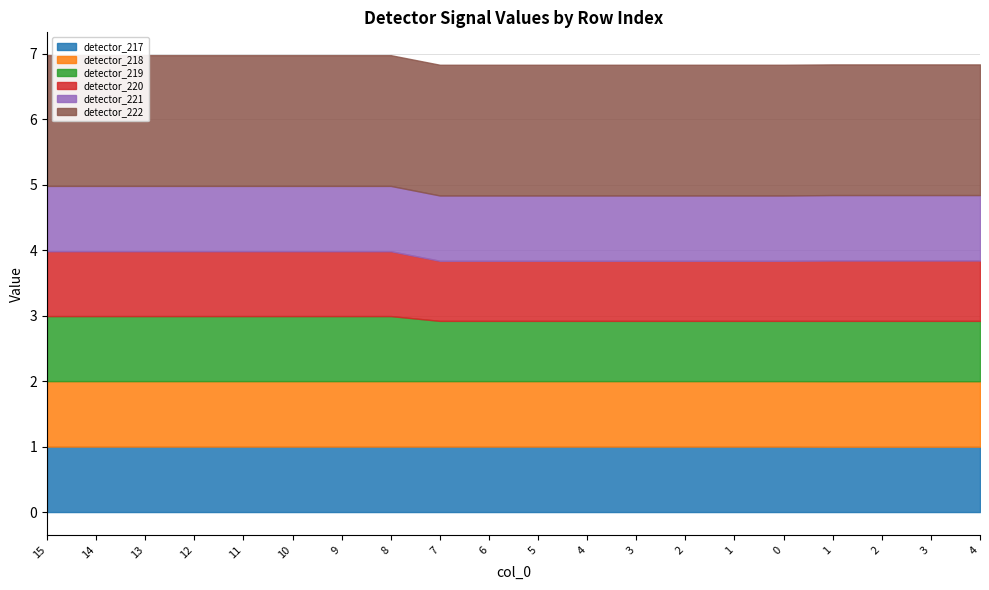

Where is detector_222 nearest to the value 1?

1